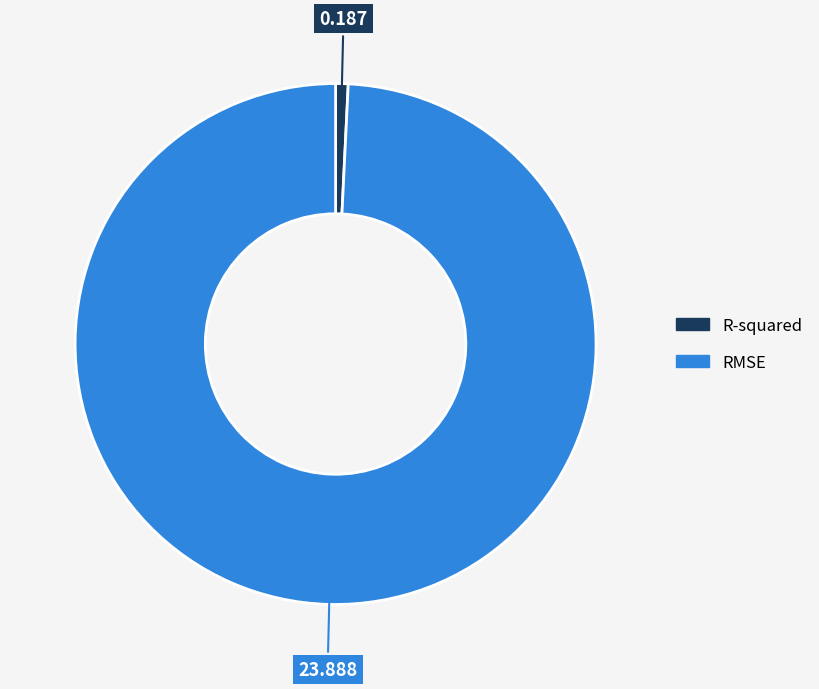

Rank the categories by value from highest to lowest.

RMSE, R-squared